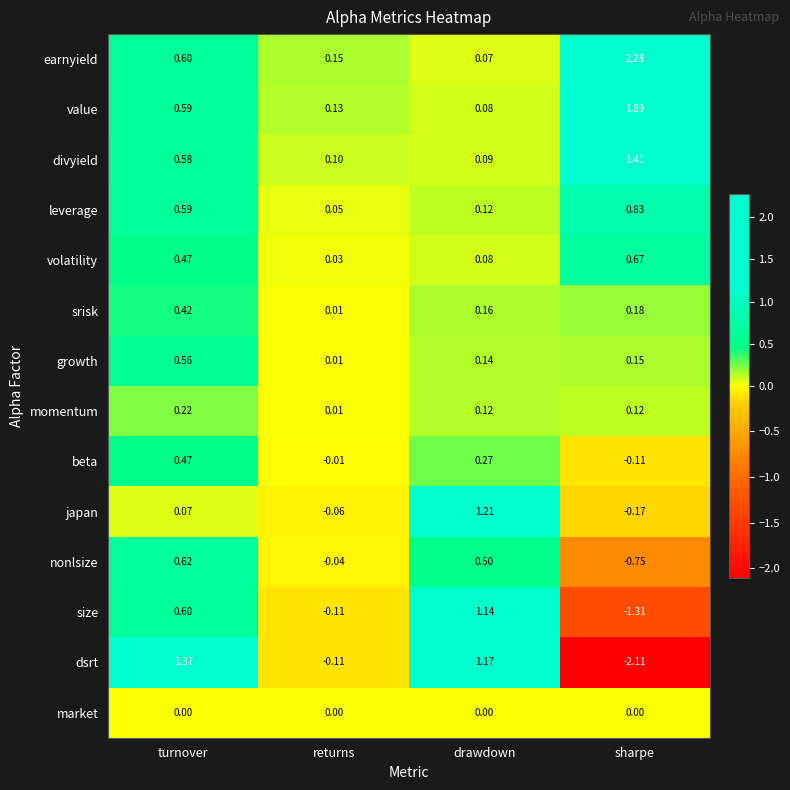

Is the value of market at sharpe greater than the value of size at returns?

Yes